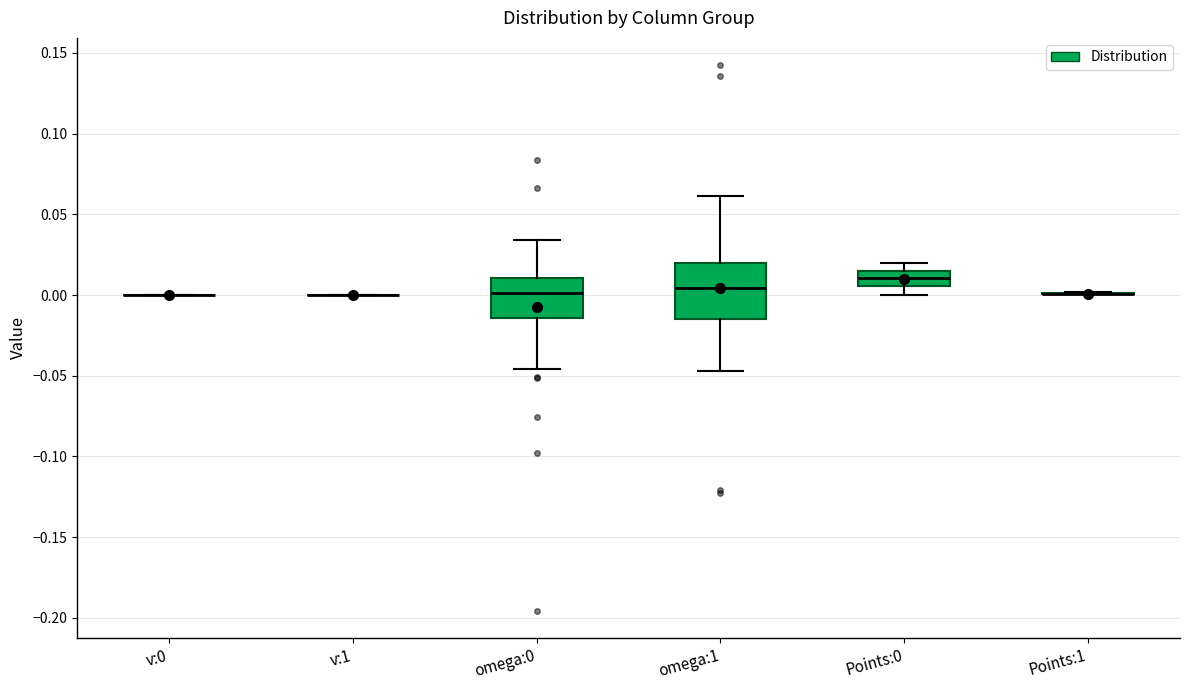

Reading left to right, read every box against the y-axis: the position of its median line, the range the box covers, and the ends of its whiskers. The values are not printed on the chart, so give them approximately, as read against the axis.

v:0: box collapsed to a line at 0.000, whiskers 0.000 to 0.000
v:1: box collapsed to a line at 0.000, whiskers 0.000 to 0.000
omega:0: median 0.000, box -0.015 to 0.010, whiskers -0.045 to 0.035
omega:1: median 0.005, box -0.015 to 0.020, whiskers -0.045 to 0.060
Points:0: median 0.010, box 0.005 to 0.015, whiskers 0.000 to 0.020
Points:1: box collapsed to a line at 0.000, whiskers 0.000 to 0.000